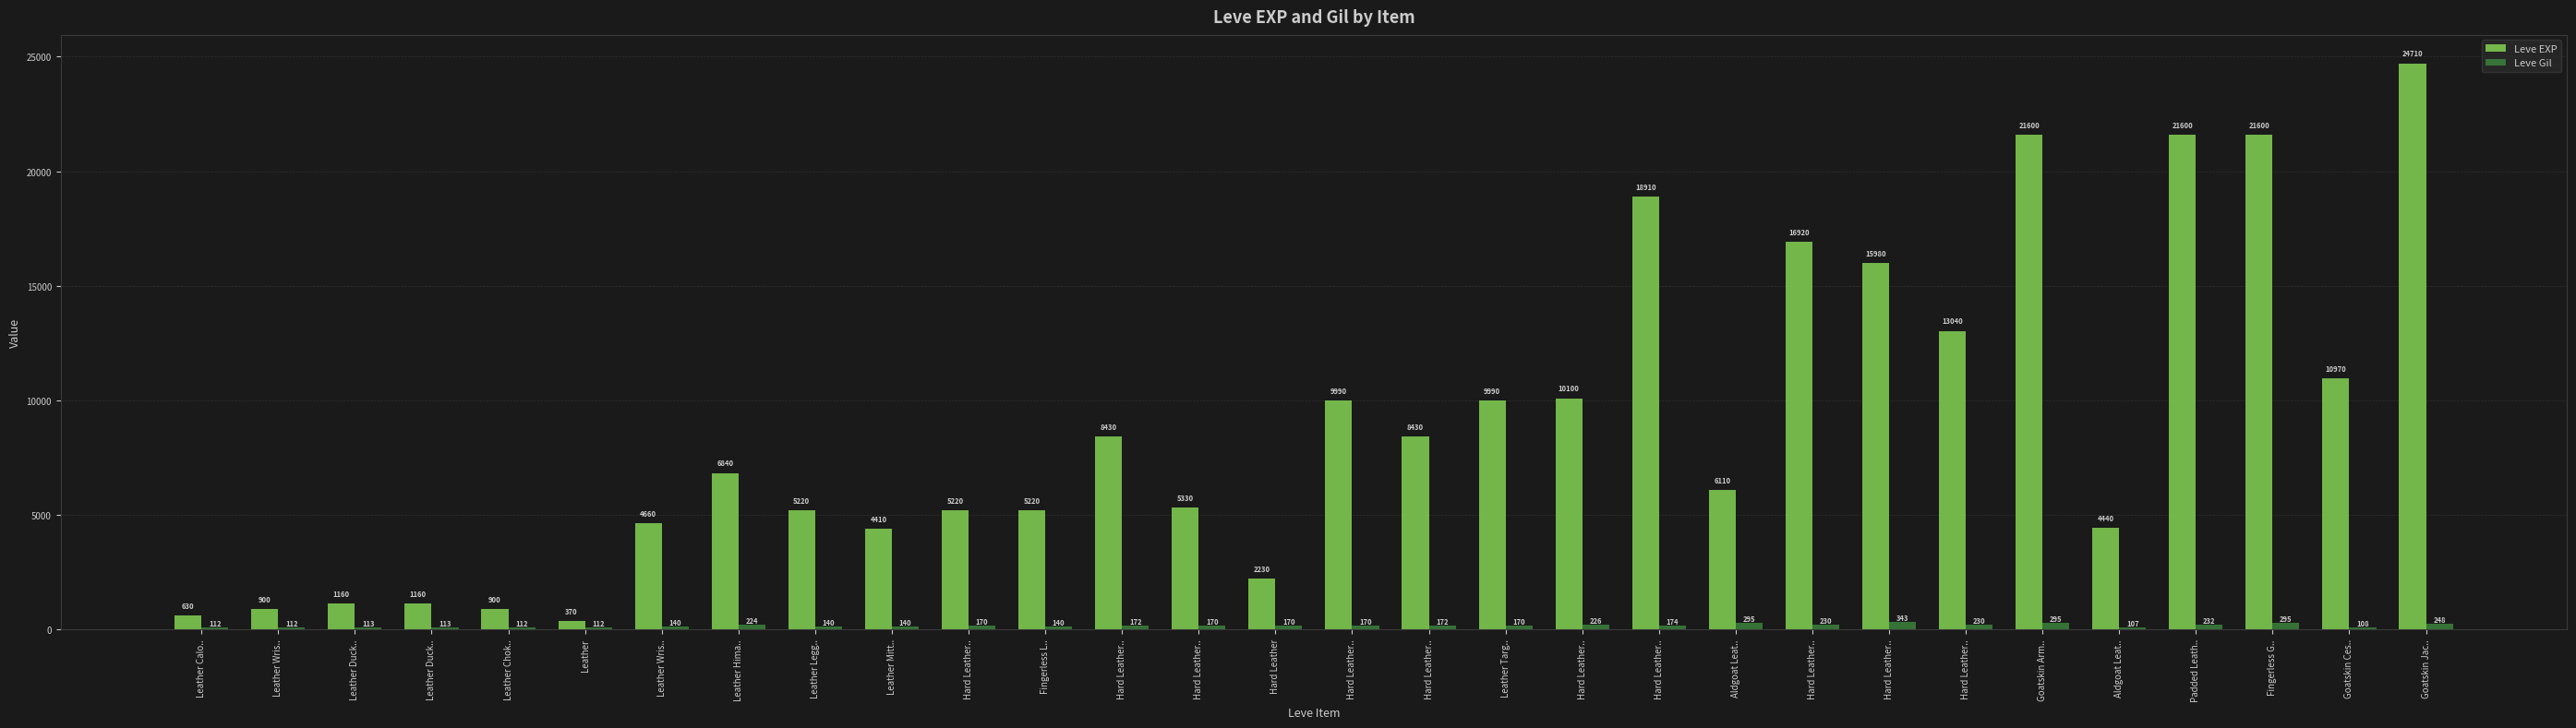

How many groups of bars are there?

30